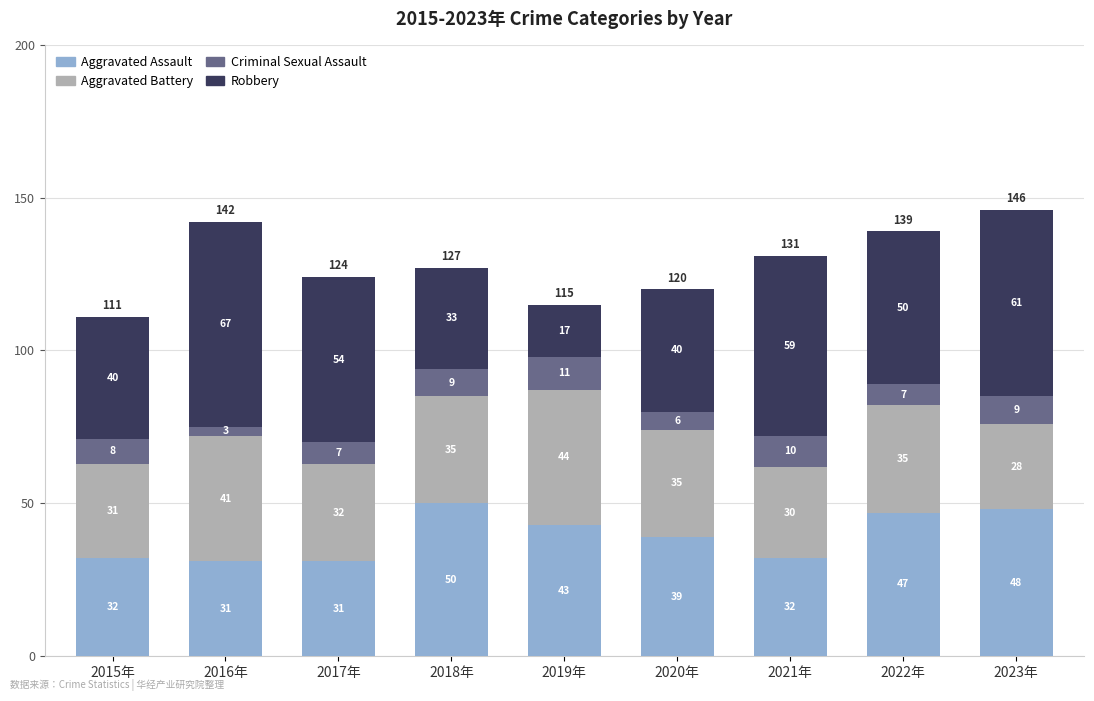

Count the number of categories in the chart.

9